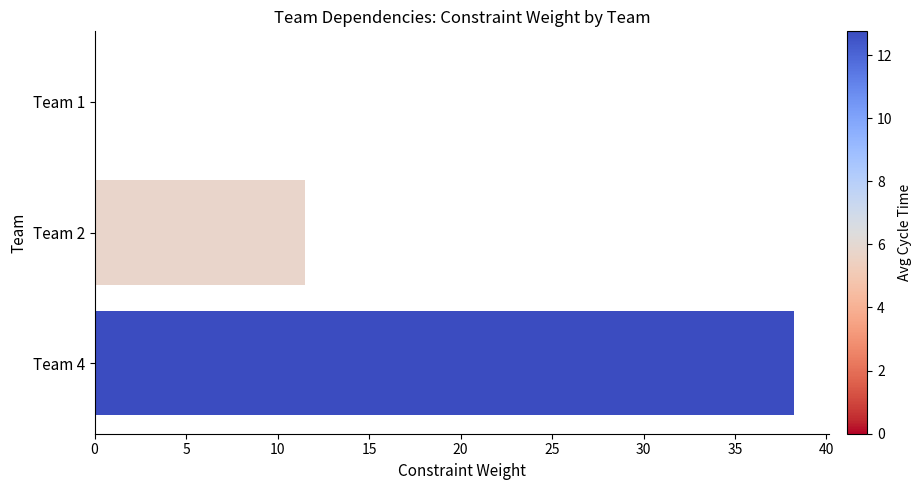

Which label corresponds to the largest value in the chart?

Team 4